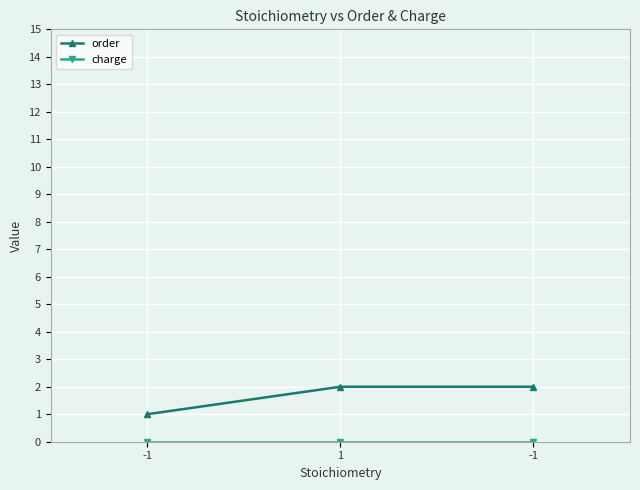

Reading left to right, list all the values displayed in this chart.

order: -1=1	1=2	-1=2
charge: -1=0	1=0	-1=0